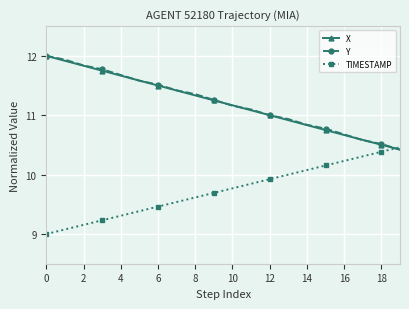

What is the value of the X point at the 14th from the left?

10.9